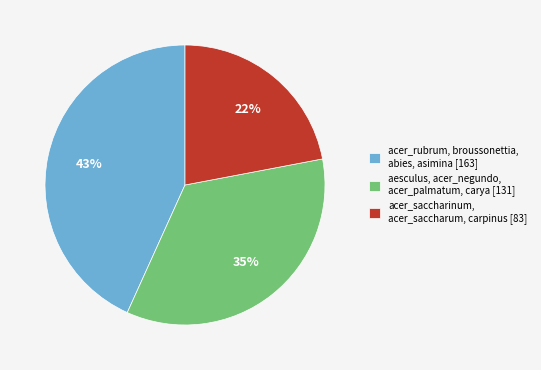

Rank the categories by value from lowest to highest.

acer_saccharinum, acer_saccharum, carpinus [83], aesculus, acer_negundo, acer_palmatum, carya [131], acer_rubrum, broussonettia, abies, asimina [163]